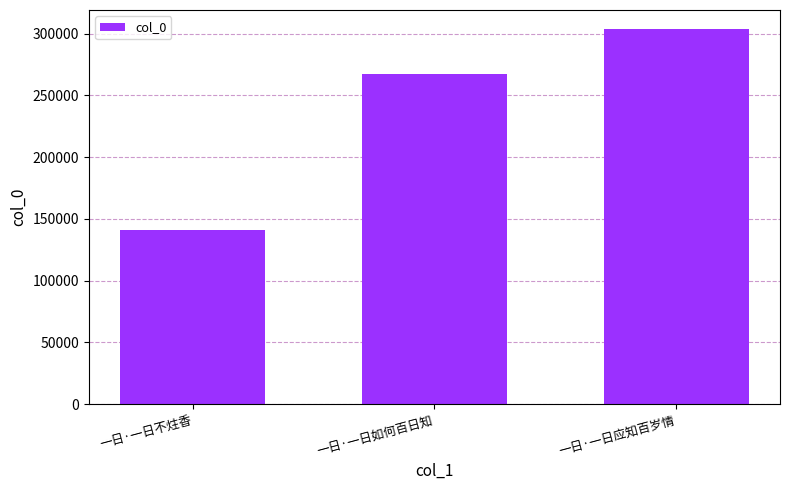

Where is the data nearest to the value 222493?

一日·一日如何百日知